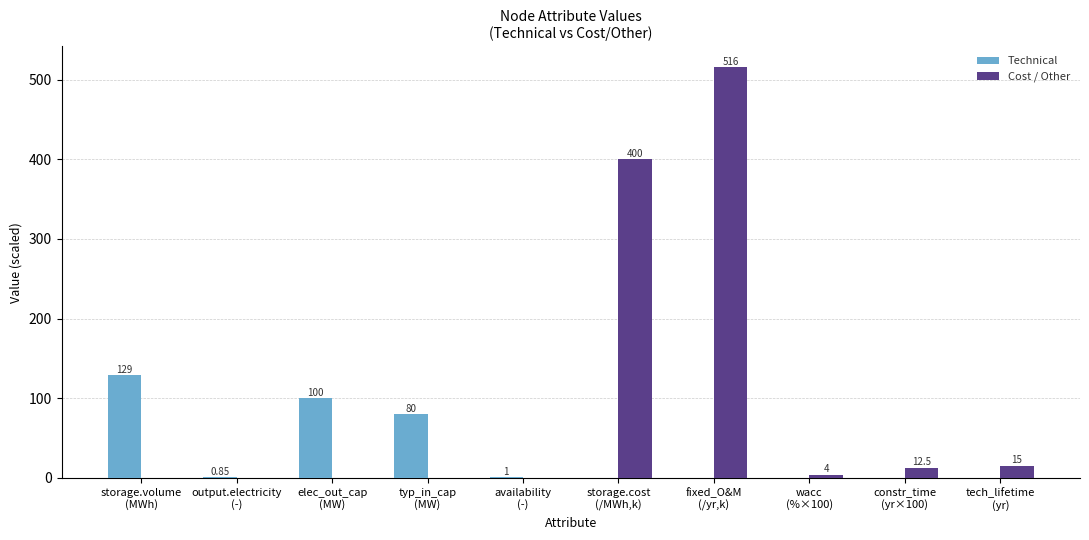

Does the chart contain stacked bars?

No